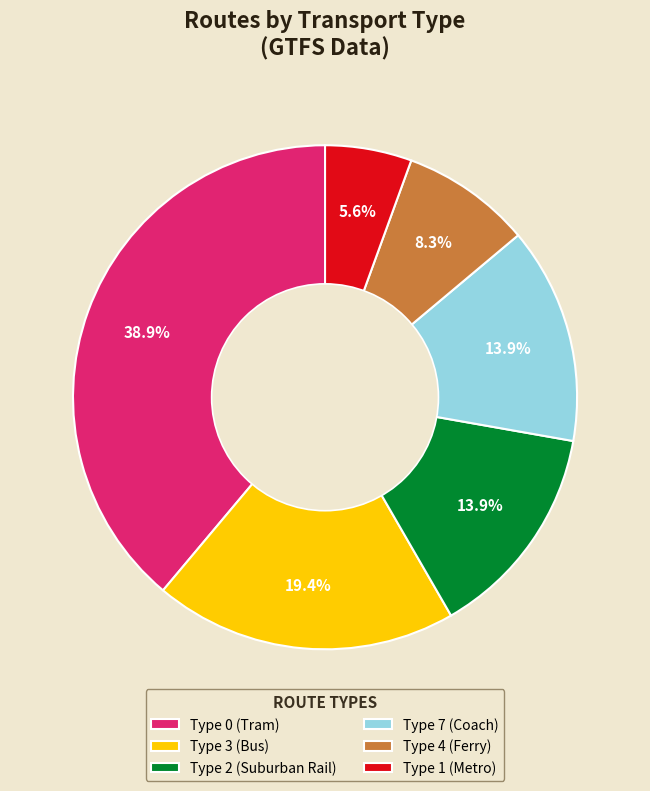

How many segments does this pie chart have?

6